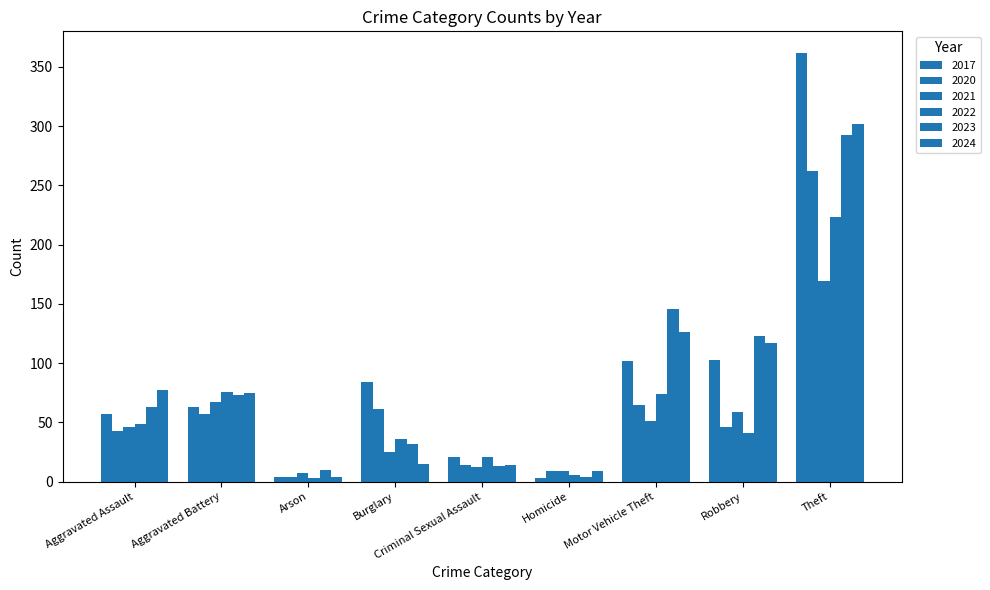

At how many categories does at least one series exceed 229?

1